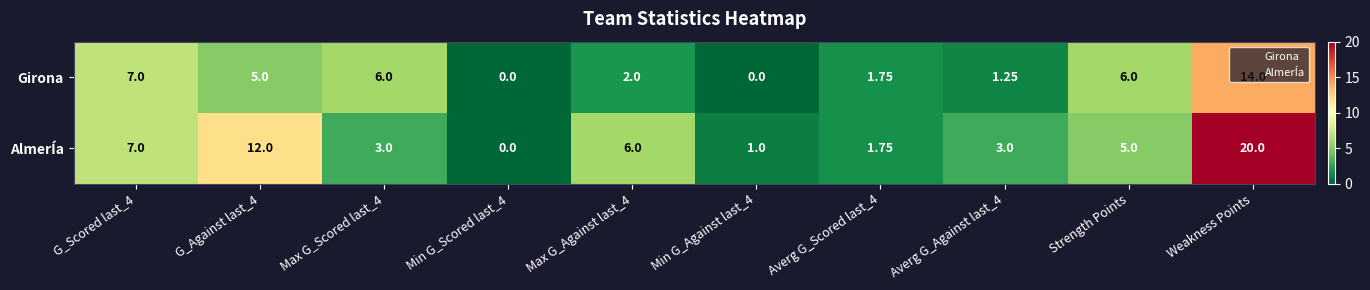

Which category has the highest value across all series?

Weakness Points